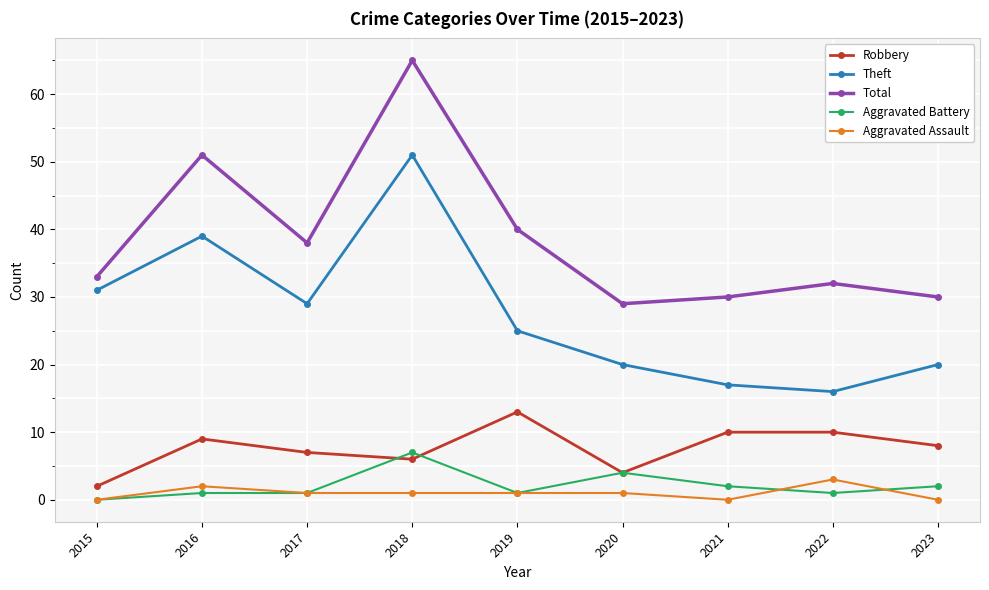

At which label is Robbery closest to 7?

2017